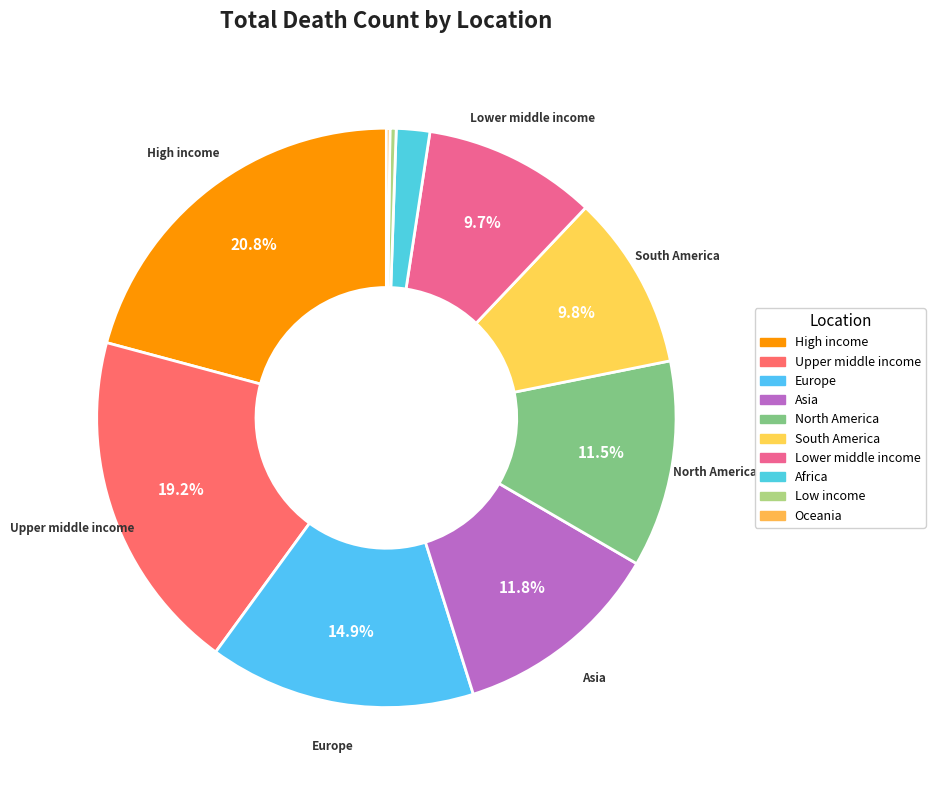

What is the ratio of the value at High income to the value at Europe?

1.4